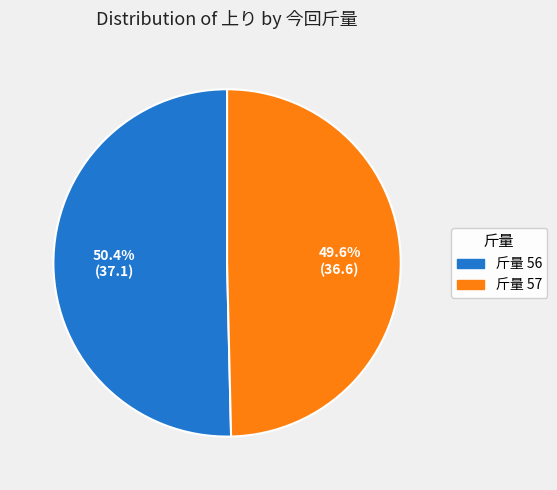

Is there a majority slice in this chart?

Yes